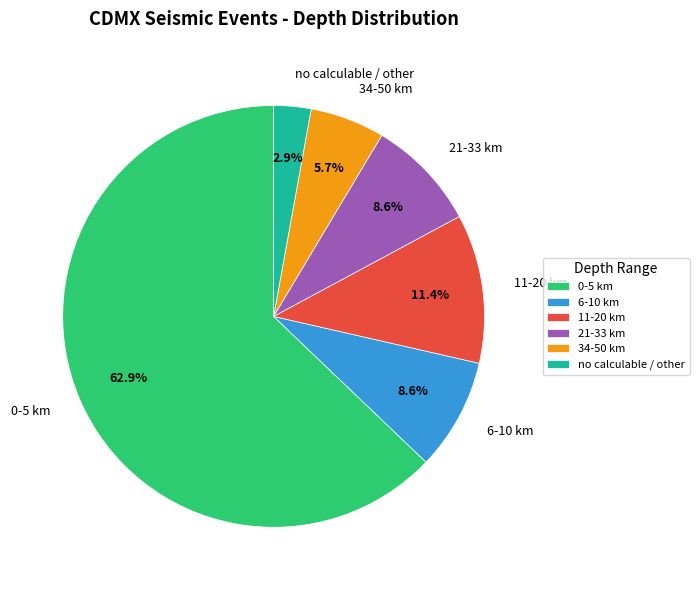

What percentage do 21-33 km and 0-5 km together represent?

71.4%